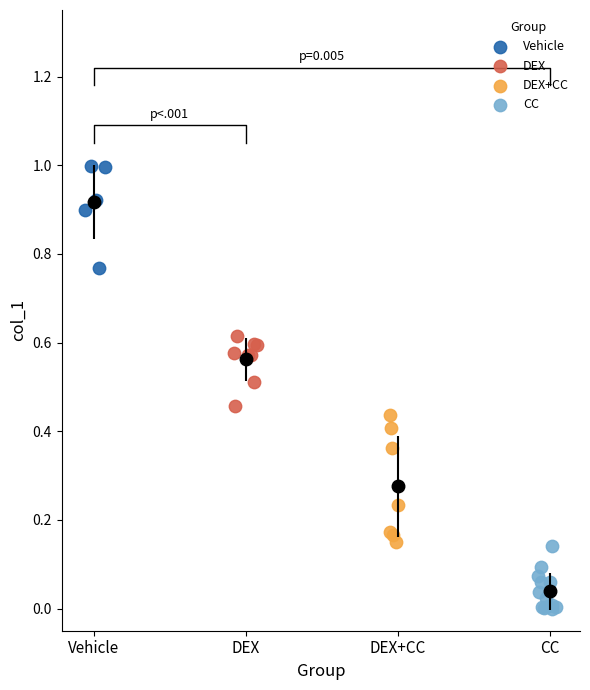

Which series reaches the maximum Y coordinate?

Vehicle